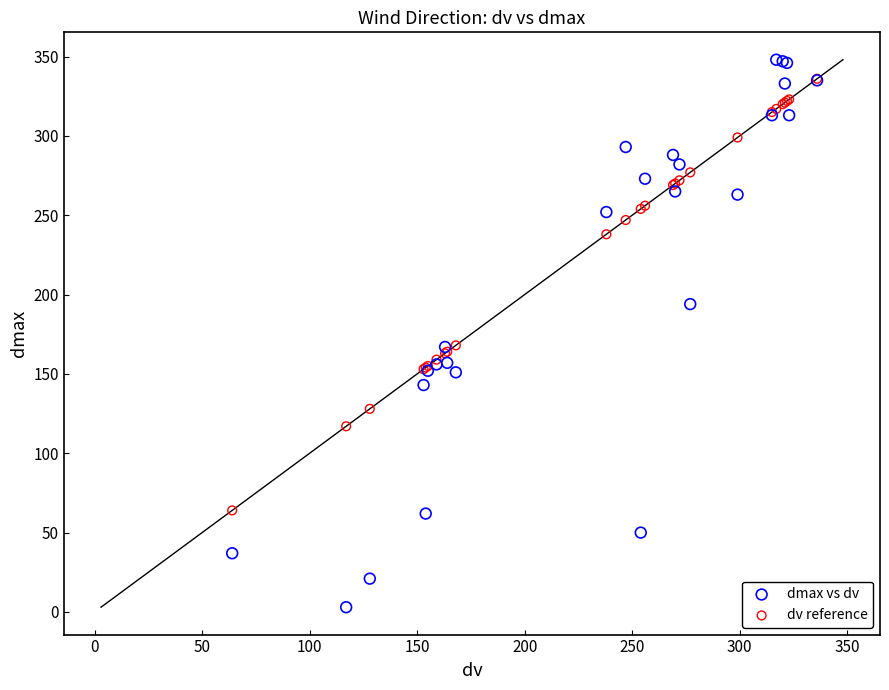

Which series reaches the minimum Y coordinate?

dmax vs dv